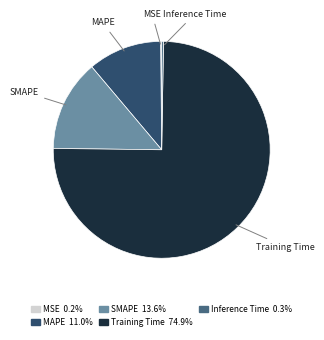

Does Training Time 74.9% account for over 50% of the chart?

Yes